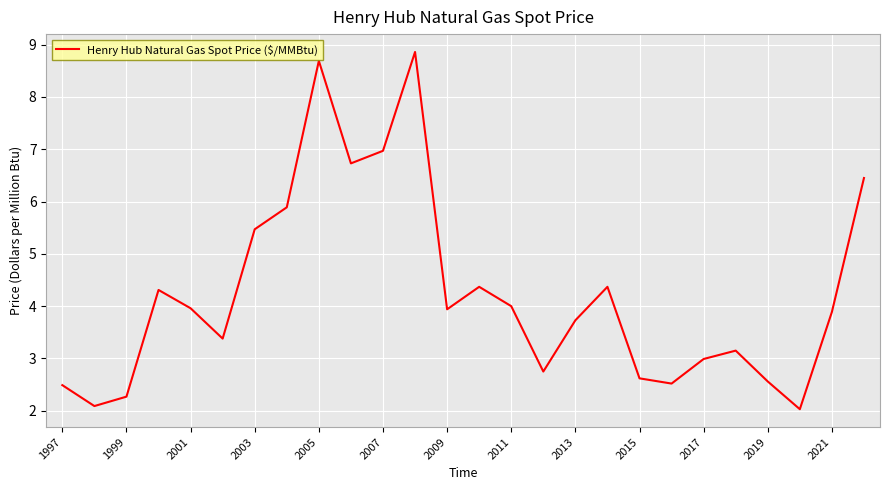

How many lines are shown in the chart?

1